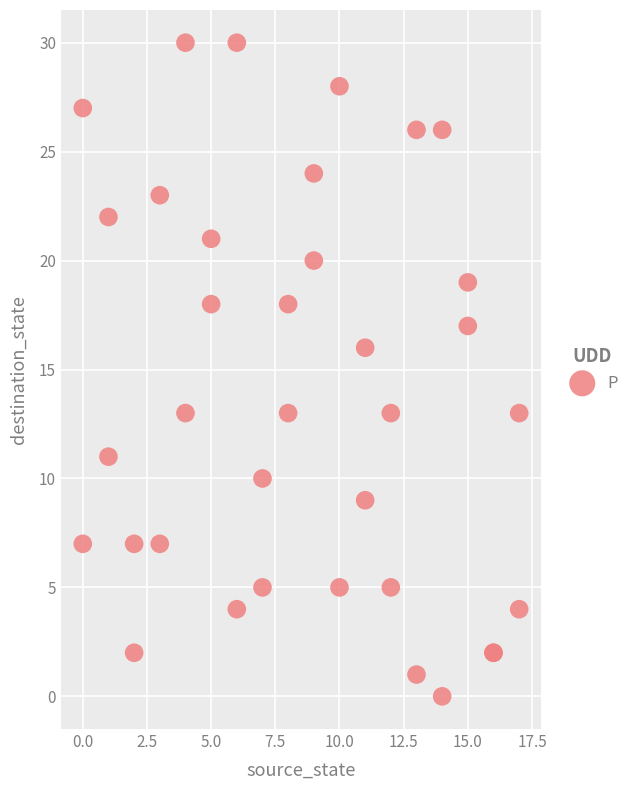

What Y value in the scatter plot is closest to 15?

16